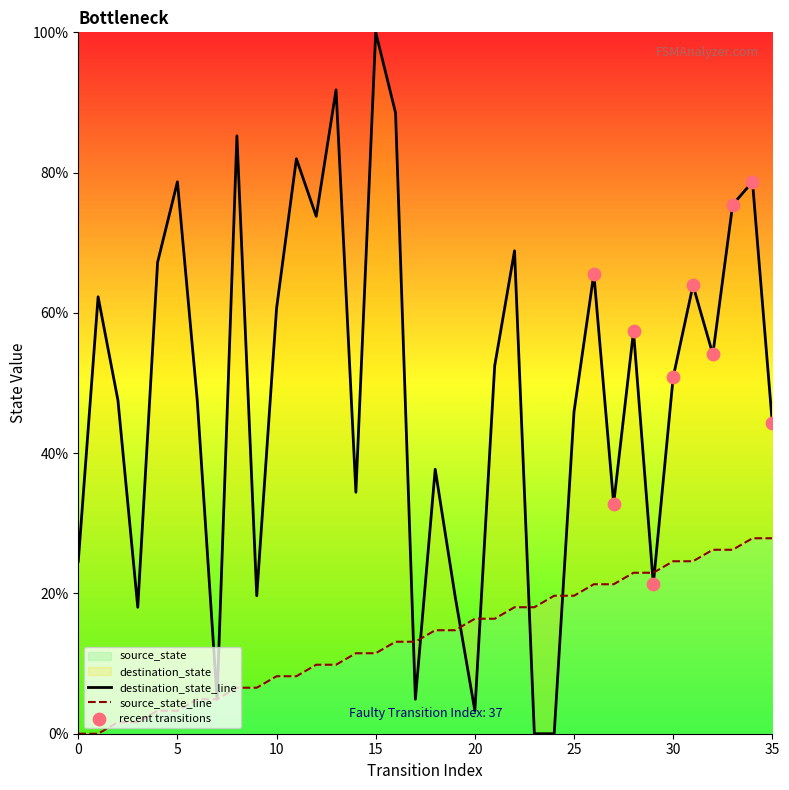

At how many categories does at least one series exceed 52?

18